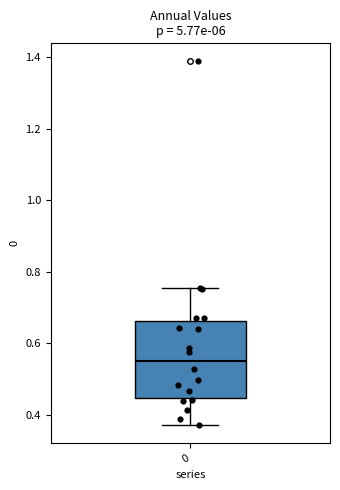

Transcribe this box plot: give where the median line is, the range the box spans, and where the two whiskers end, as read against the y-axis. The values are not printed on the chart, so give them approximately, as read against the axis.

median 0.56, box 0.44 to 0.66, whiskers 0.38 to 0.76